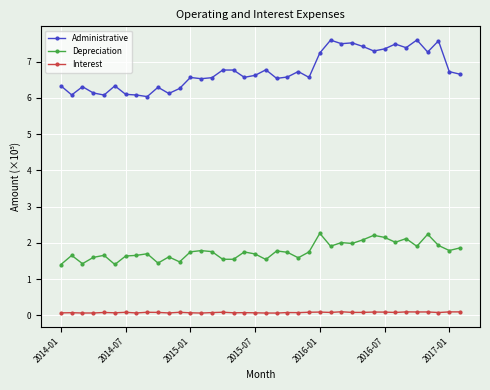

What is the difference between the maximum and minimum values in the Depreciation series?

0.9